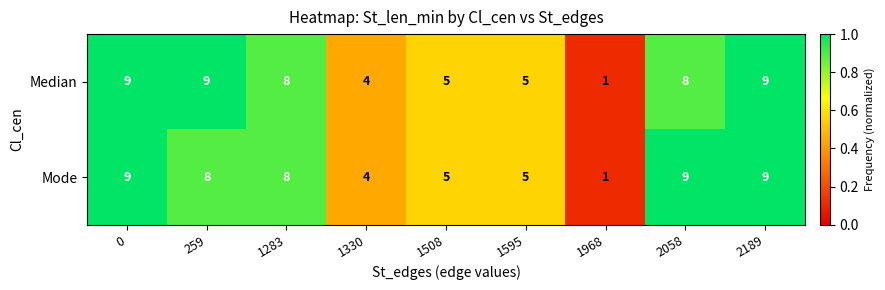

Reading left to right, what are all the values shown in this chart?

Median: 0=9	259=9	1283=8	1330=4	1508=5	1595=5	1968=1	2058=8	2189=9
Mode: 0=9	259=8	1283=8	1330=4	1508=5	1595=5	1968=1	2058=9	2189=9